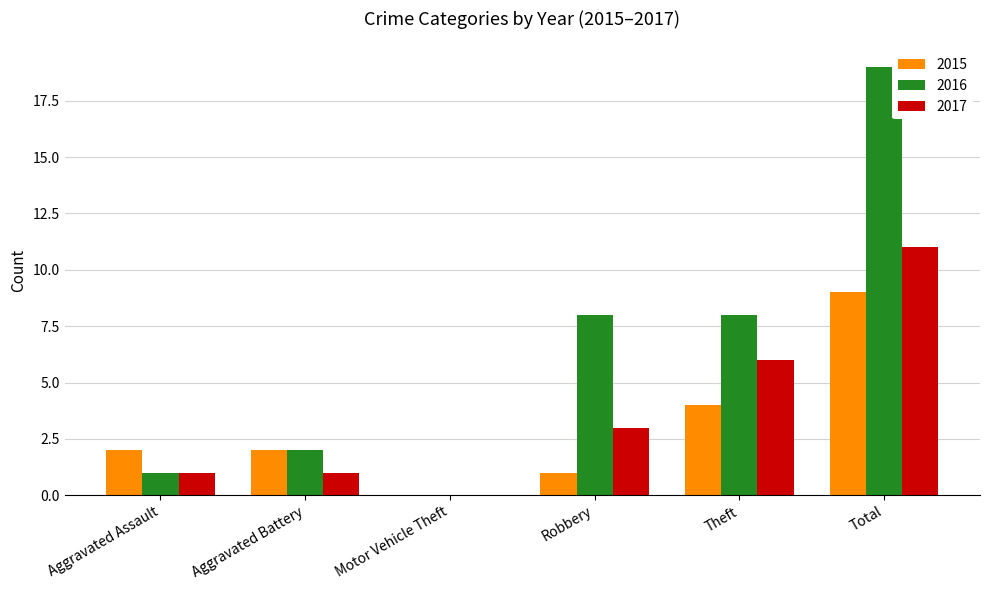

The 2017 series shows 2 at Aggravated Assault. True or false?

False